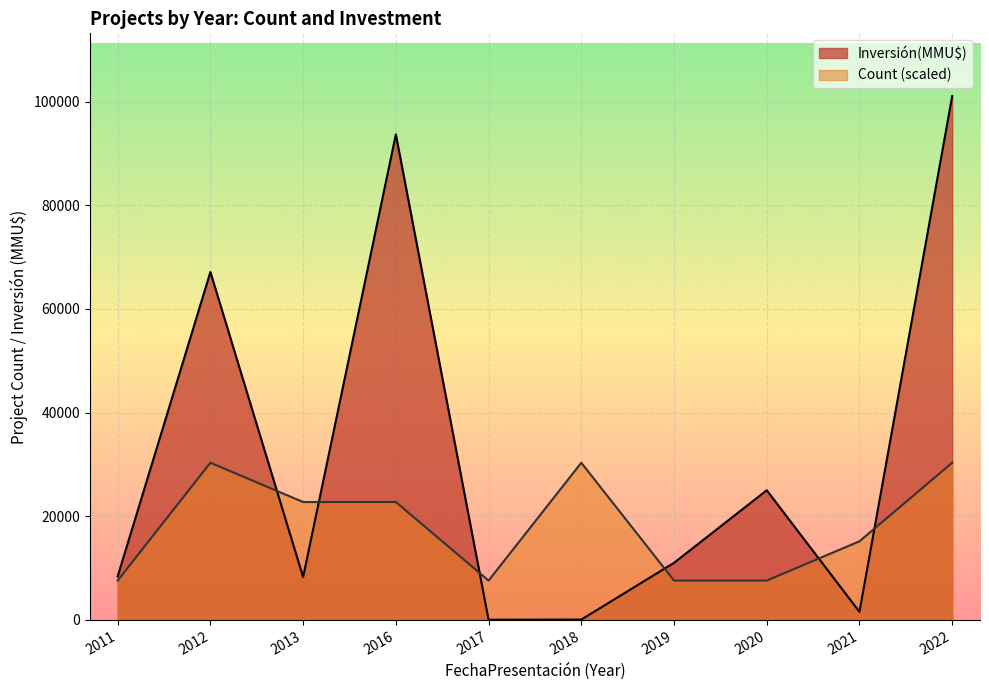

How many lines are shown in the chart?

2